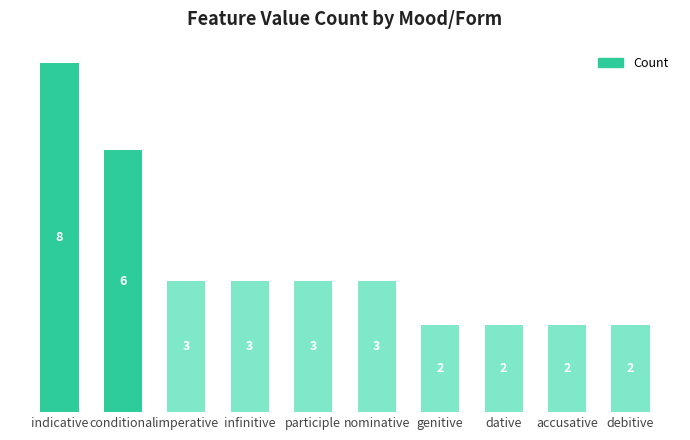

Where does the data first go above 3?

indicative